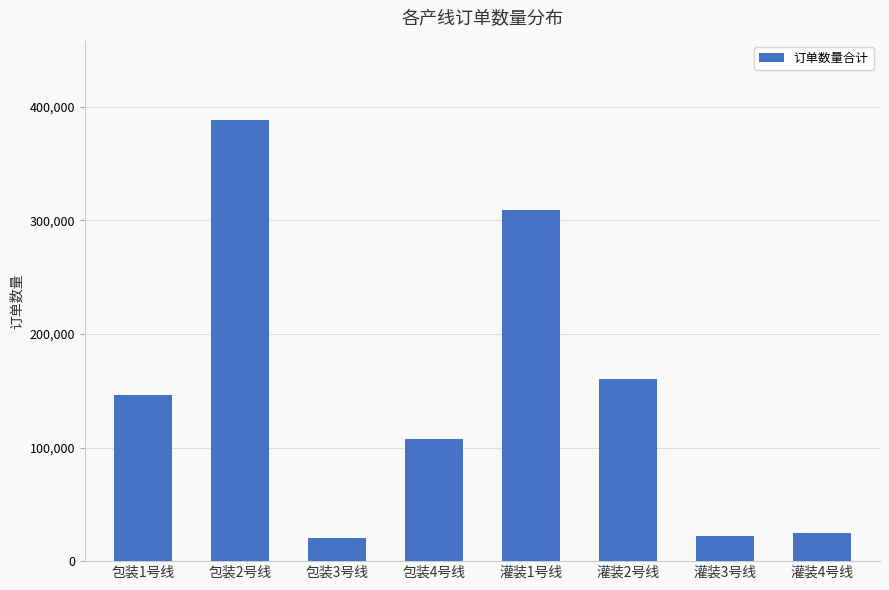

Between 灌装4号线 and 包装4号线, which is larger?

包装4号线